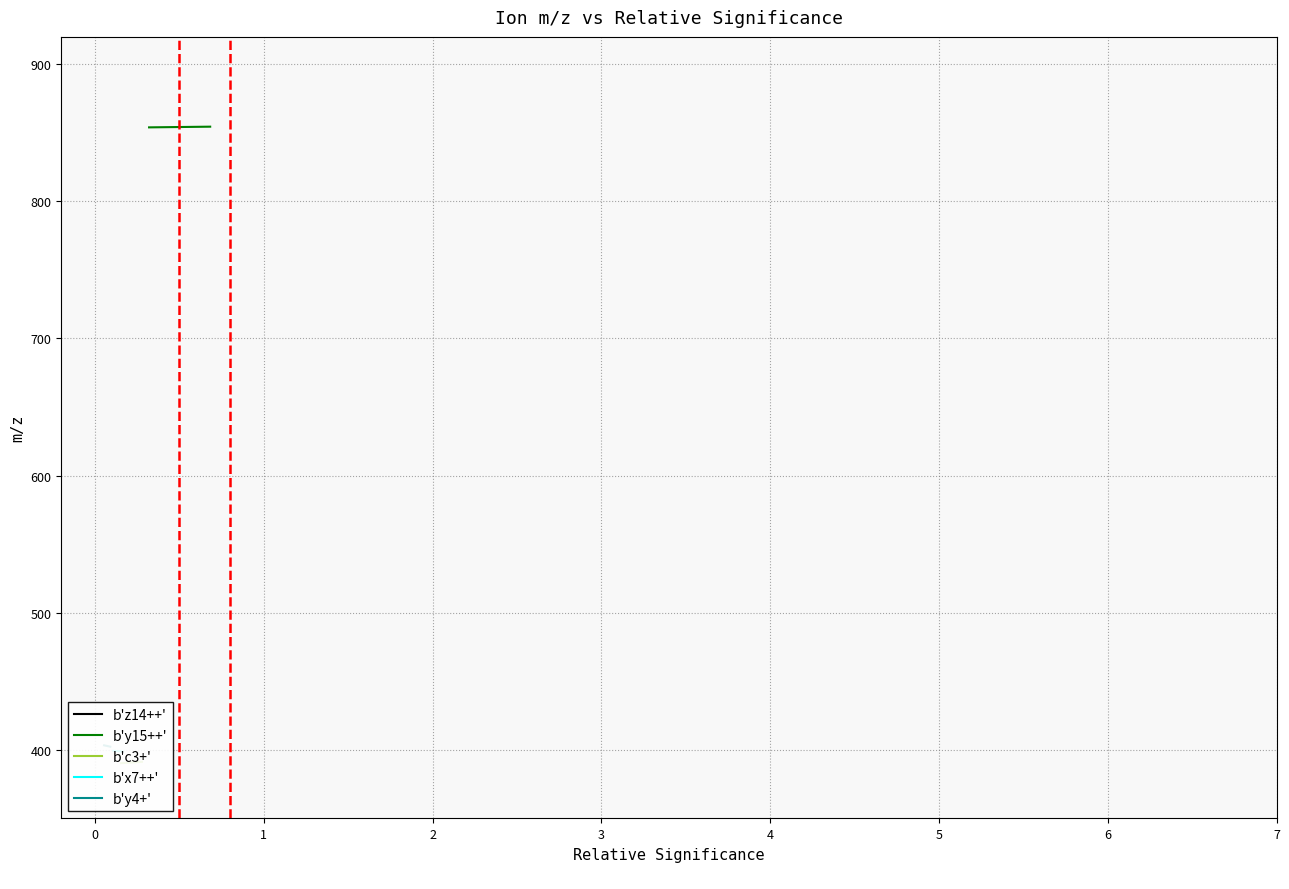

What is the sum of all b'x7++' values?

798.0